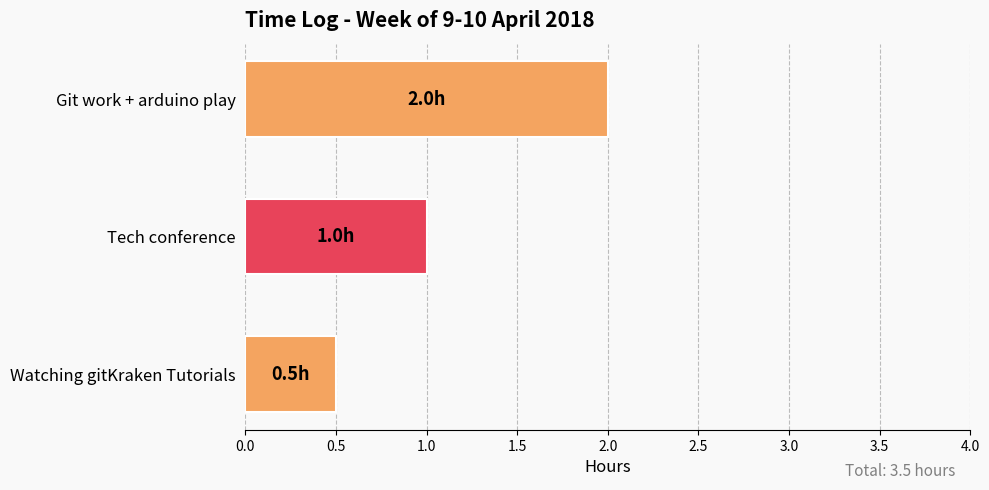

Reading top to bottom, what are all the values shown in this chart?

Git work + arduino play=2.0	Tech conference=1.0	Watching gitKraken Tutorials=0.5